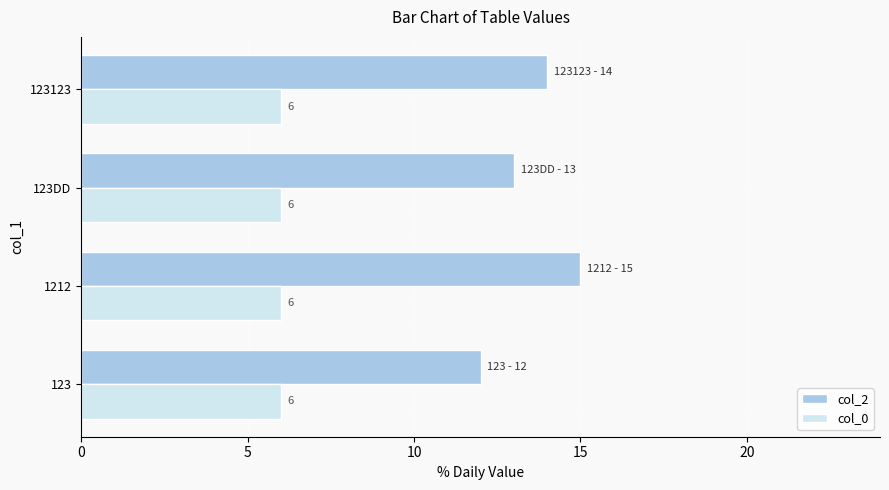

List the series in order of their peak value, lowest first.

col_0, col_2